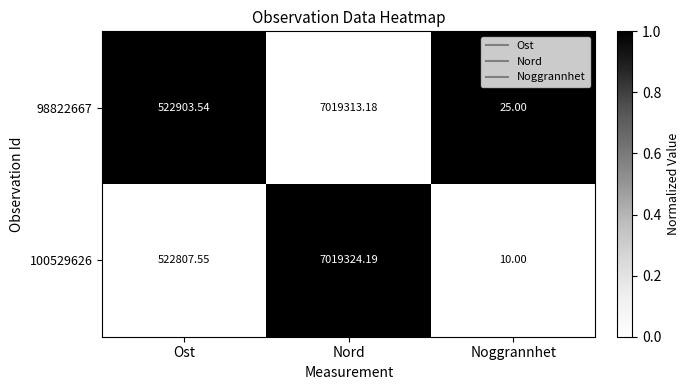

At which category is the sum across all series the highest?

Nord